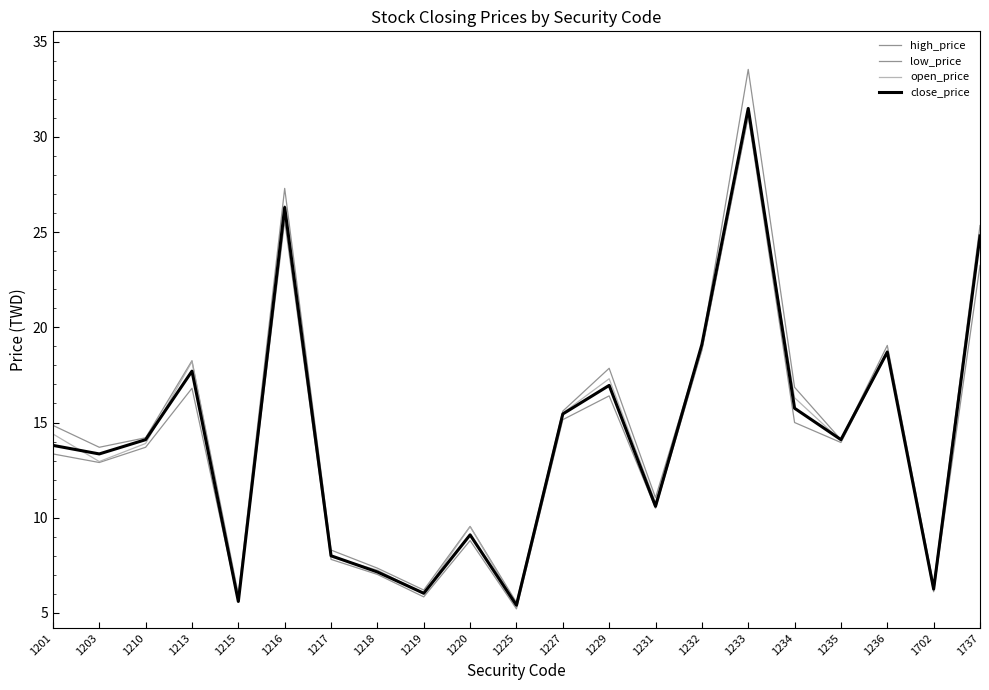

How many categories are shown in the chart?

21